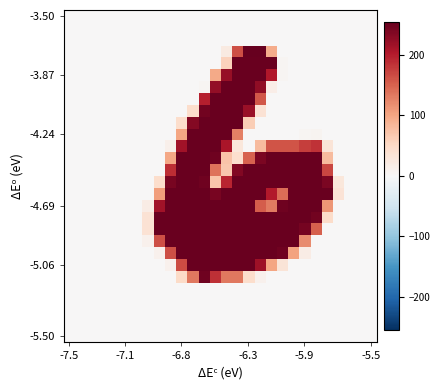

At which category does the chart reach its peak across all series?

17